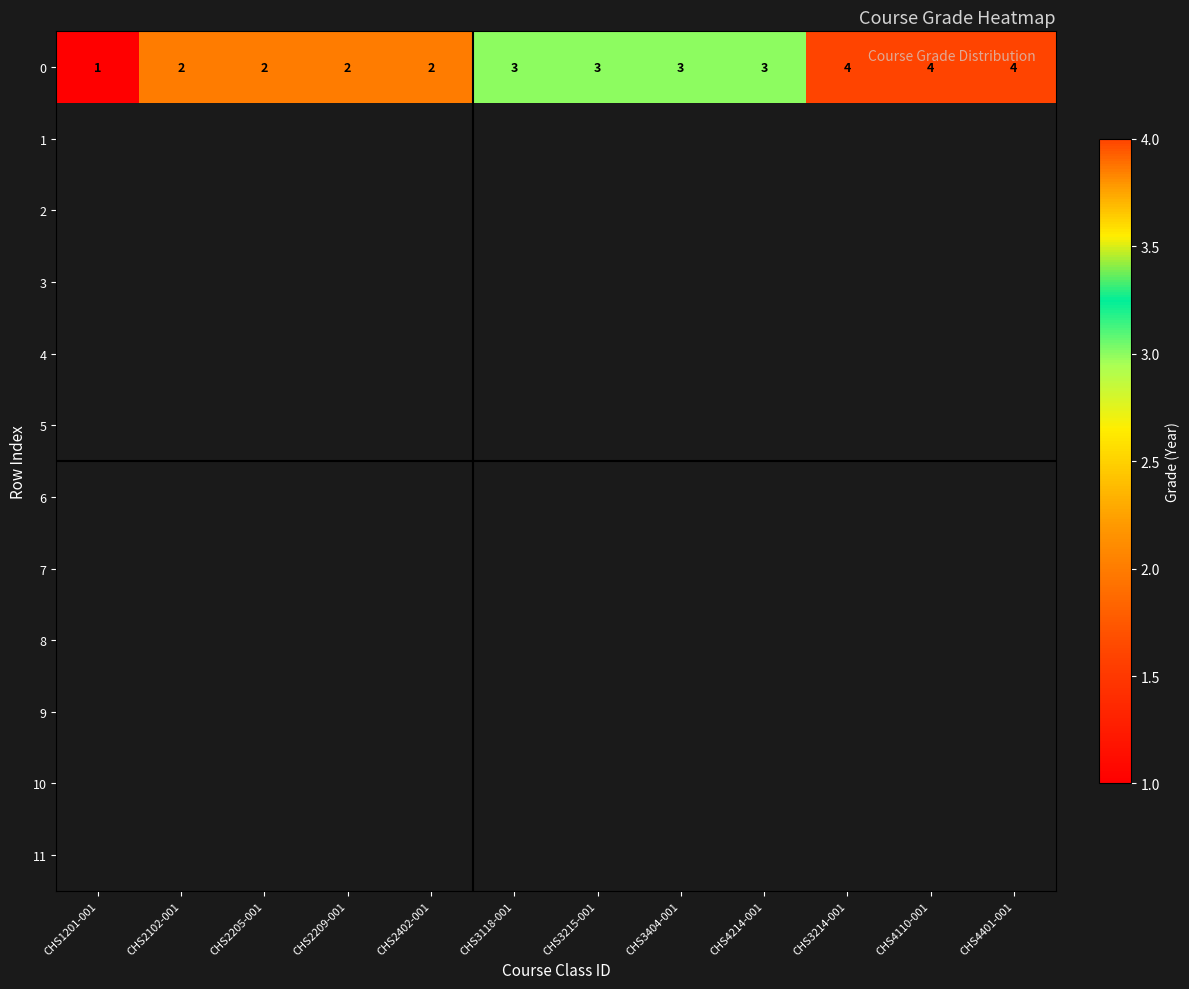

What is the difference between the maximum and minimum values in the 0 series?

3